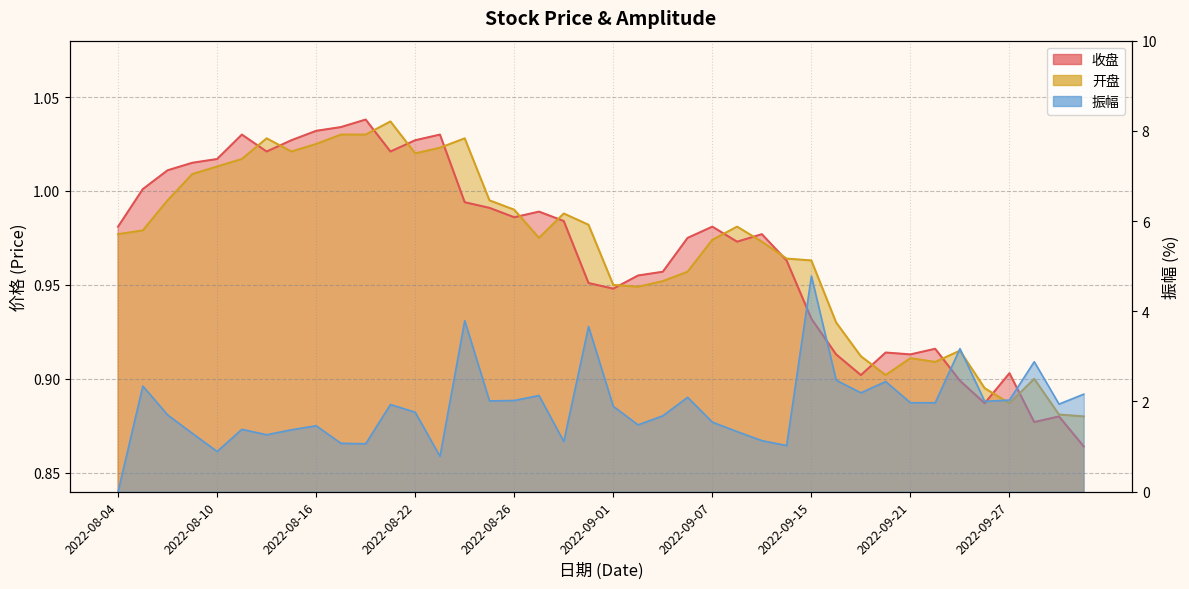

How many intersections are there between 收盘 and 开盘?

15